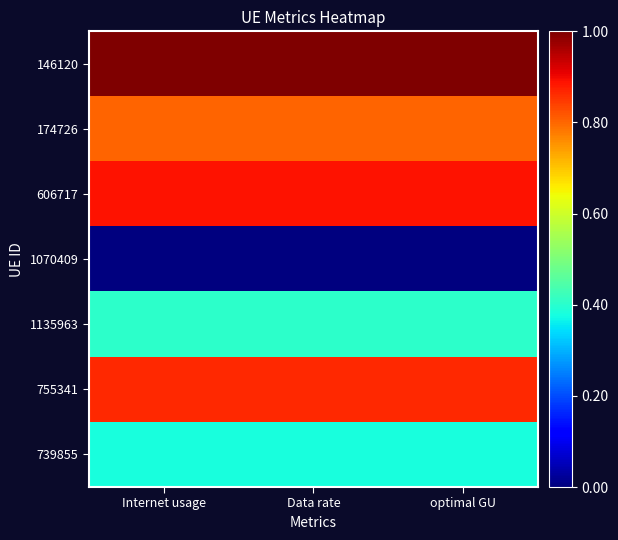

Reading left to right, transcribe all the data shown in this chart.

146120: Internet usage=1.0	Data rate=1.0	optimal GU=1.0
174726: Internet usage=0.8	Data rate=0.8	optimal GU=0.8
606717: Internet usage=0.9	Data rate=0.9	optimal GU=0.9
1070409: Internet usage=0.0	Data rate=0.0	optimal GU=0.0
1135963: Internet usage=0.4	Data rate=0.4	optimal GU=0.4
755341: Internet usage=0.9	Data rate=0.9	optimal GU=0.9
739855: Internet usage=0.4	Data rate=0.4	optimal GU=0.4